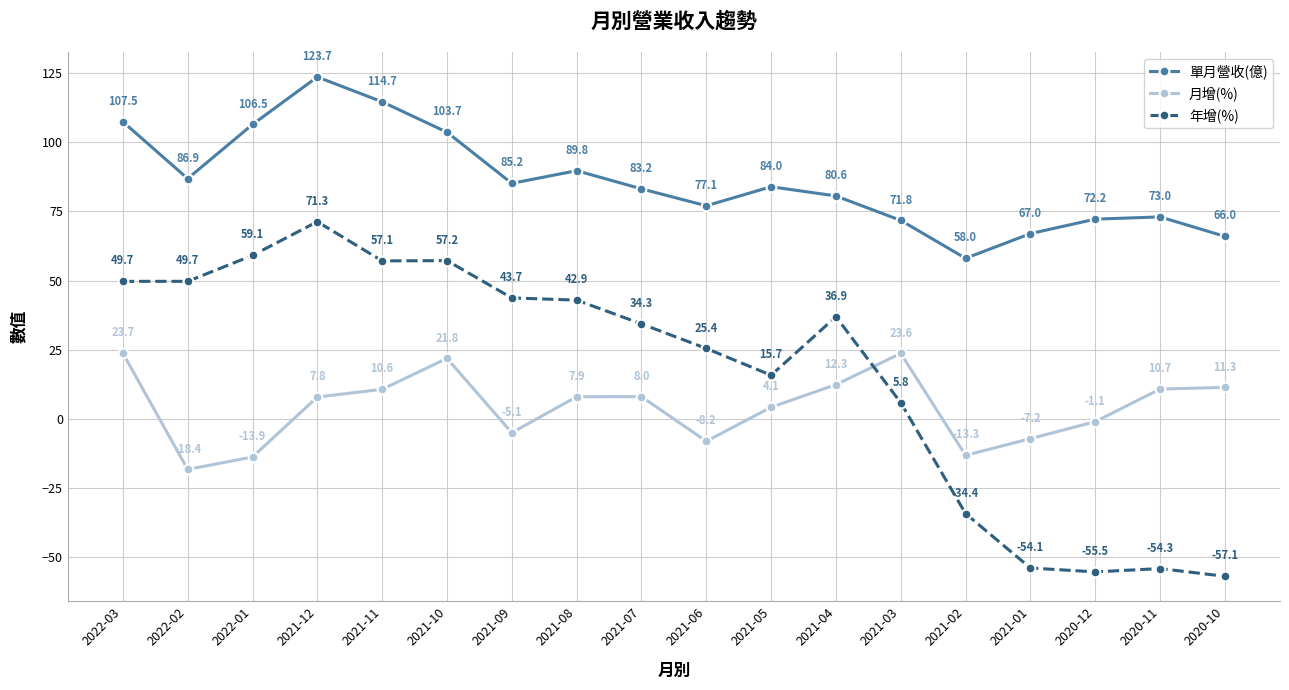

What is the spread (max minus min) of values at 2021-02?

92.4